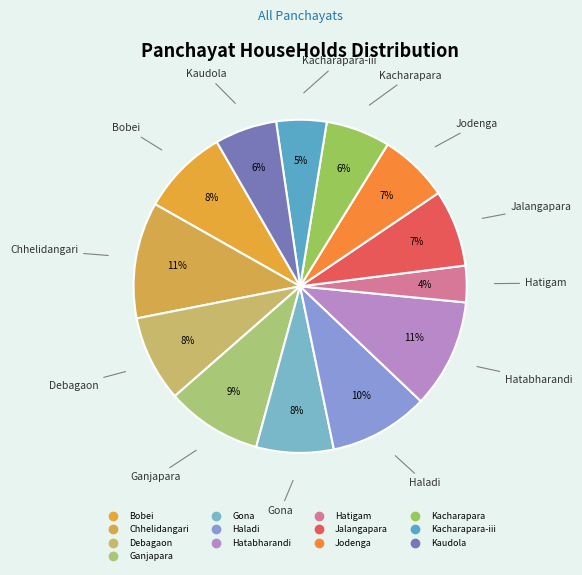

Does any single category account for the majority?

No